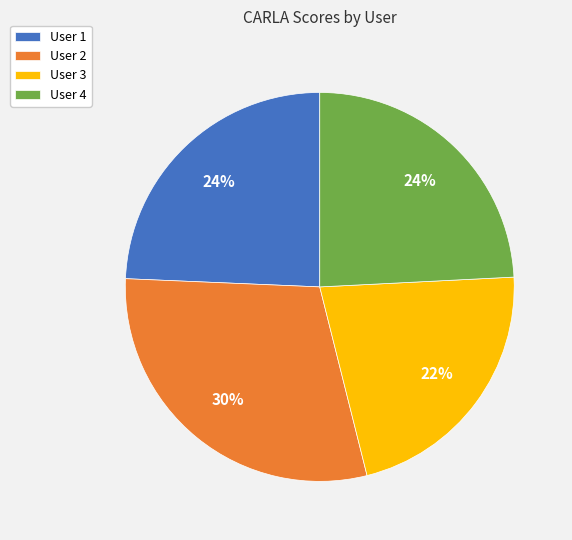

Between User 3 and User 1, which is larger?

User 1